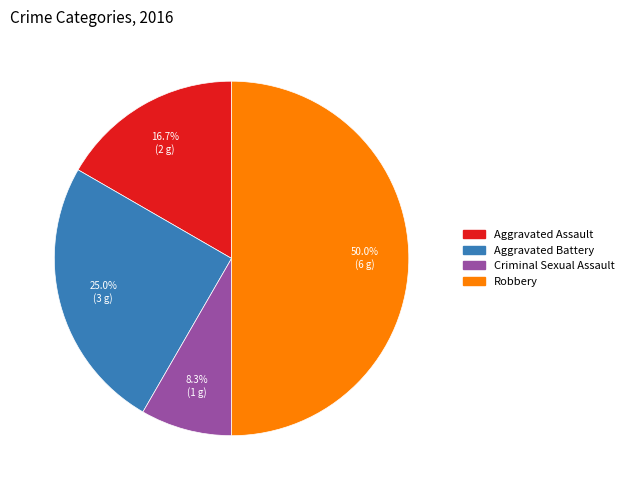

What portion of the pie excludes Criminal Sexual Assault?

91.7%